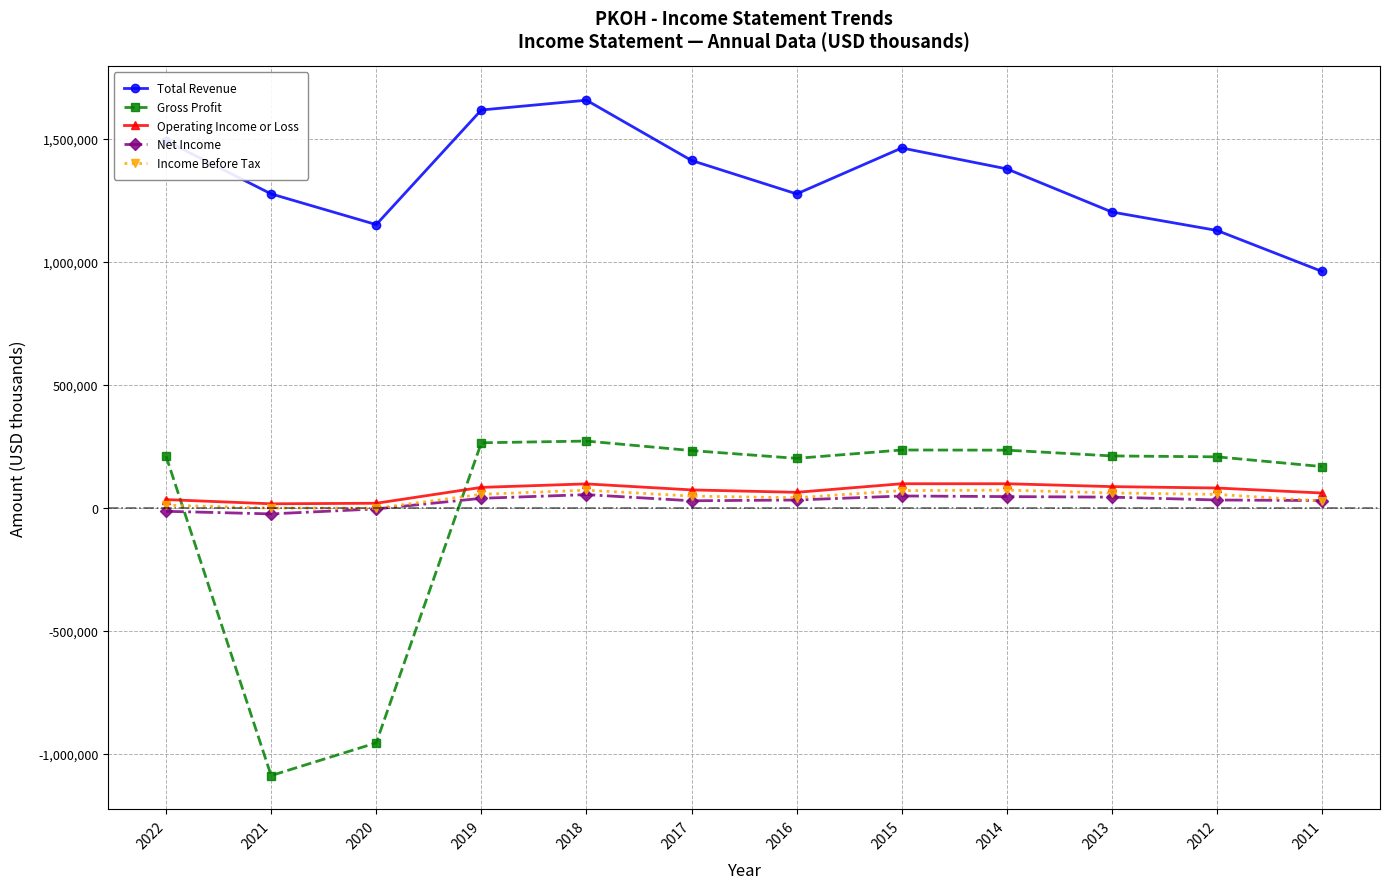

The value of Total Revenue at 2012 is 1128200. True or false?

True